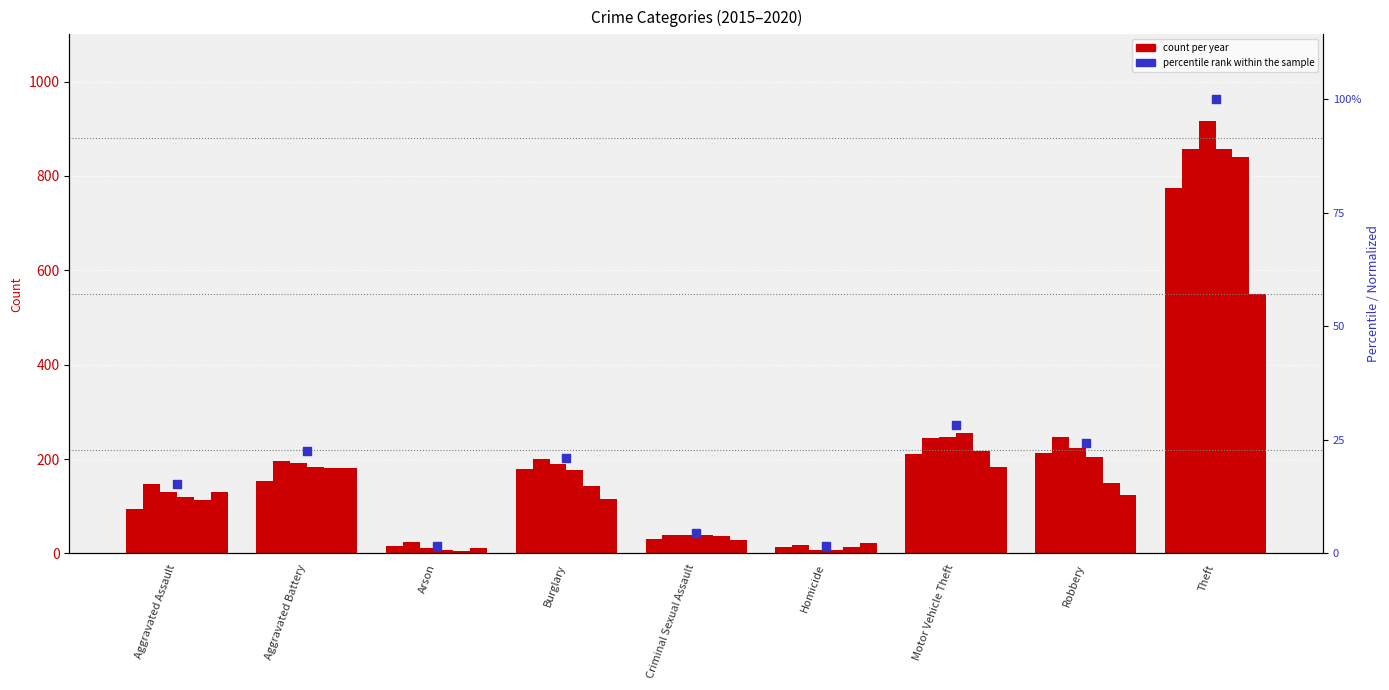

Which has a higher value, Robbery or Theft?

Theft